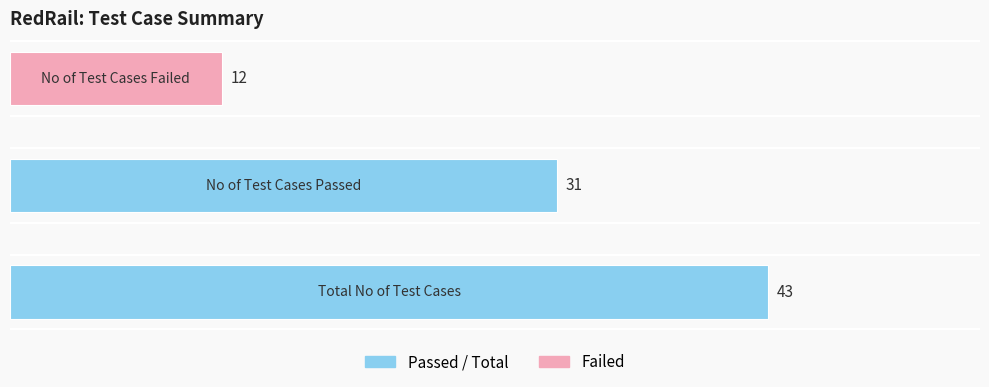

What is the average value?

29